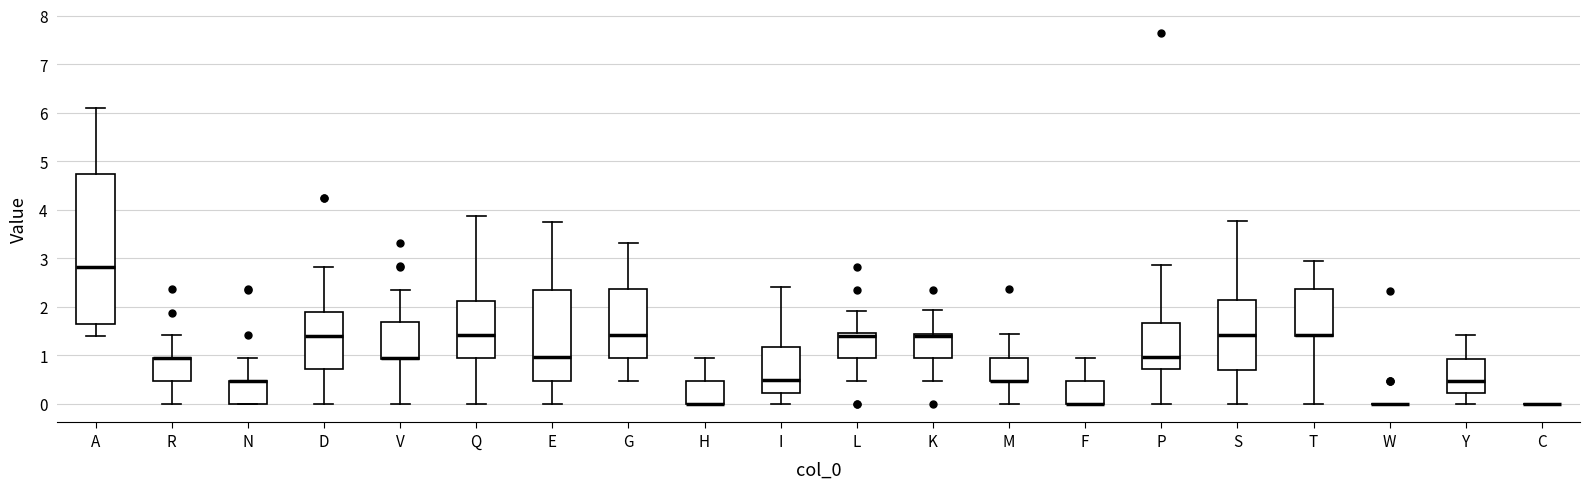

Reading left to right, read every box against the y-axis: the position of its median line, the range the box covers, and the ends of its whiskers. The values are not printed on the chart, so give them approximately, as read against the axis.

A: median 2.8, box 1.6 to 4.7, whiskers 1.4 to 6.1
R: median 0.9 (drawn on the box's upper edge), box 0.5 to 1.0, whiskers 0.0 to 1.4
N: median 0.5 (drawn on the box's upper edge), box 0.0 to 0.5, whiskers 0.0 to 0.9
D: median 1.4, box 0.7 to 1.9, whiskers 0.0 to 2.8
V: median 0.9 (drawn on the box's lower edge), box 0.9 to 1.7, whiskers 0.0 to 2.3
Q: median 1.4, box 0.9 to 2.1, whiskers 0.0 to 3.9
E: median 1.0, box 0.5 to 2.4, whiskers 0.0 to 3.7
G: median 1.4, box 0.9 to 2.4, whiskers 0.5 to 3.3
H: median 0.0 (drawn on the box's lower edge), box 0.0 to 0.5, whiskers 0.0 to 0.9
I: median 0.5, box 0.2 to 1.2, whiskers 0.0 to 2.4
L: median 1.4, box 0.9 to 1.5, whiskers 0.5 to 1.9
K: median 1.4, box 0.9 to 1.5, whiskers 0.5 to 1.9
M: median 0.5 (drawn on the box's lower edge), box 0.5 to 0.9, whiskers 0.0 to 1.4
F: median 0.0 (drawn on the box's lower edge), box 0.0 to 0.5, whiskers 0.0 to 0.9
P: median 1.0, box 0.7 to 1.7, whiskers 0.0 to 2.9
S: median 1.4, box 0.7 to 2.1, whiskers 0.0 to 3.8
T: median 1.4 (drawn on the box's lower edge), box 1.4 to 2.4, whiskers 0.0 to 2.9
W: box collapsed to a line at 0.0, whiskers 0.0 to 0.0
Y: median 0.5, box 0.2 to 0.9, whiskers 0.0 to 1.4
C: box collapsed to a line at 0.0, whiskers 0.0 to 0.0